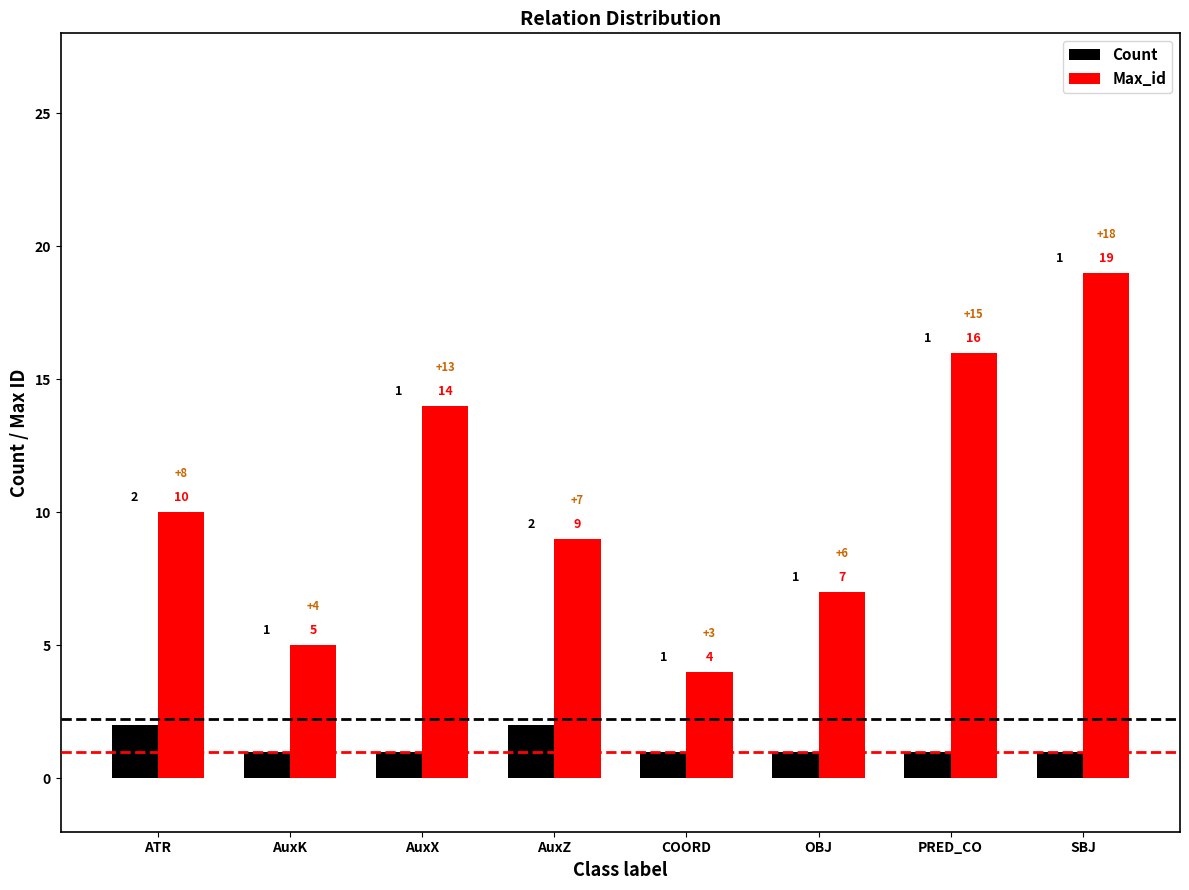

What is the value of the Max_id bar at the 7th from the left?

16